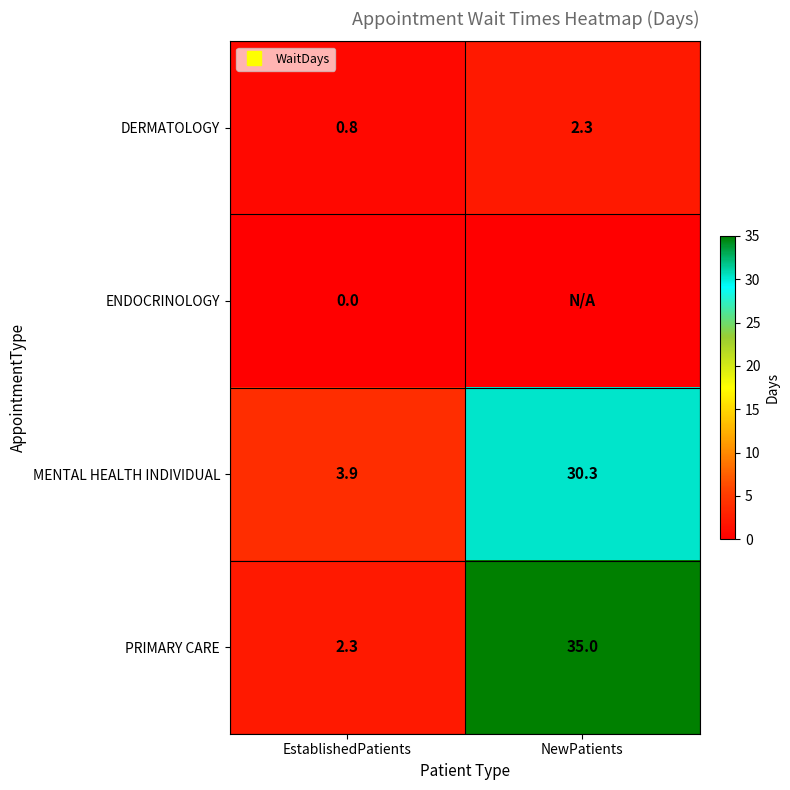

At which label does DERMATOLOGY reach its peak?

NewPatients